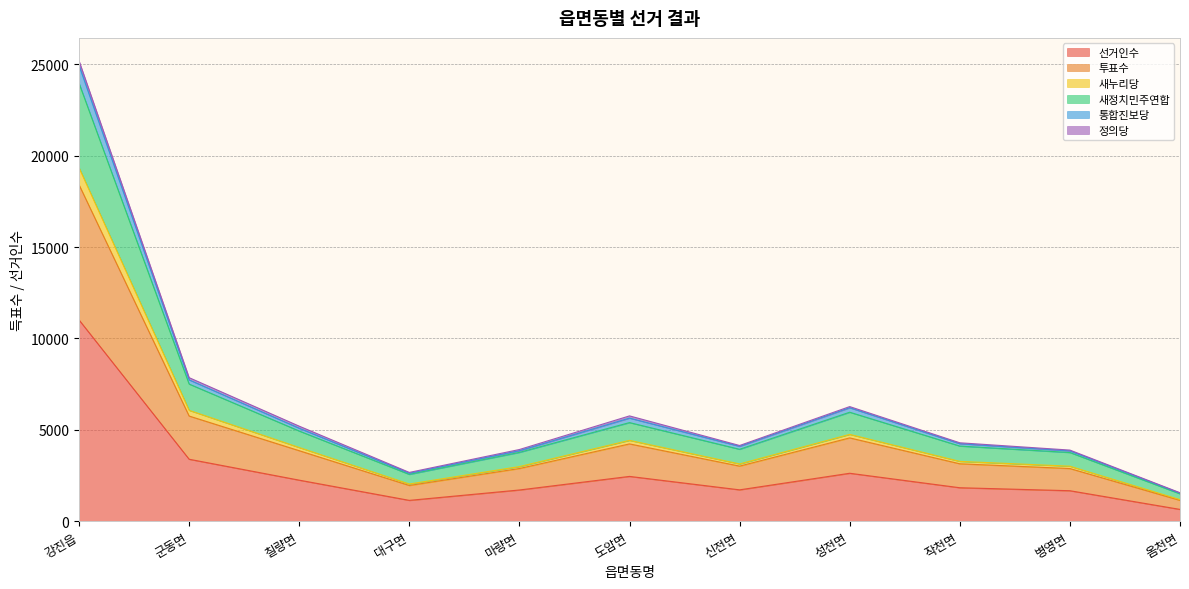

At which category is the sum across all series the highest?

강진읍